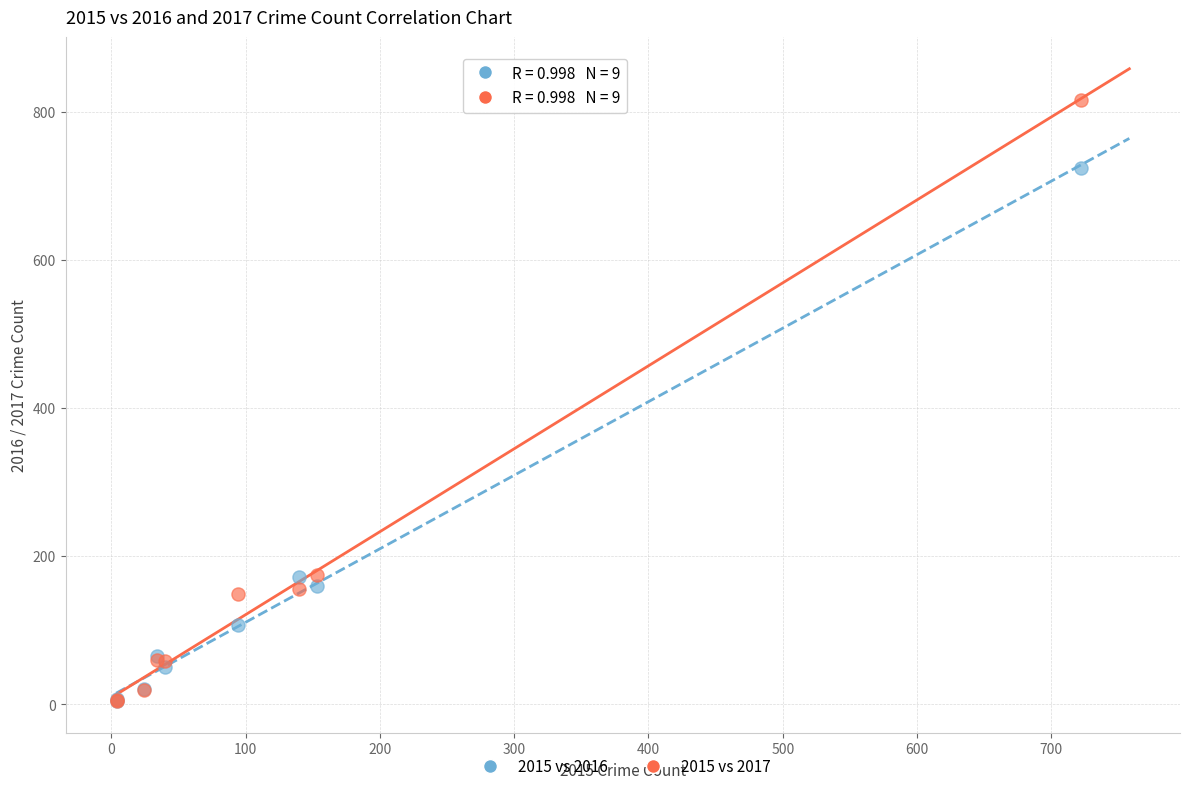

Which series contains the highest Y value?

2015 vs 2017